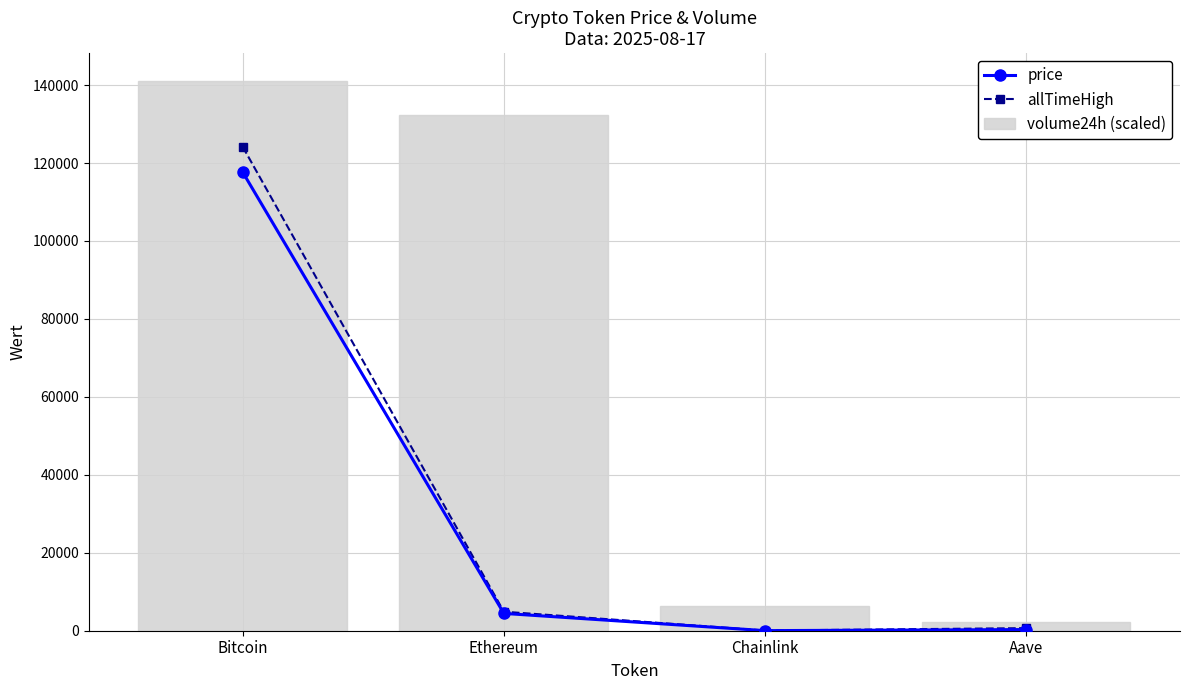

At Chainlink, list the series in order from smallest to largest.

price, allTimeHigh, volume24h (scaled)